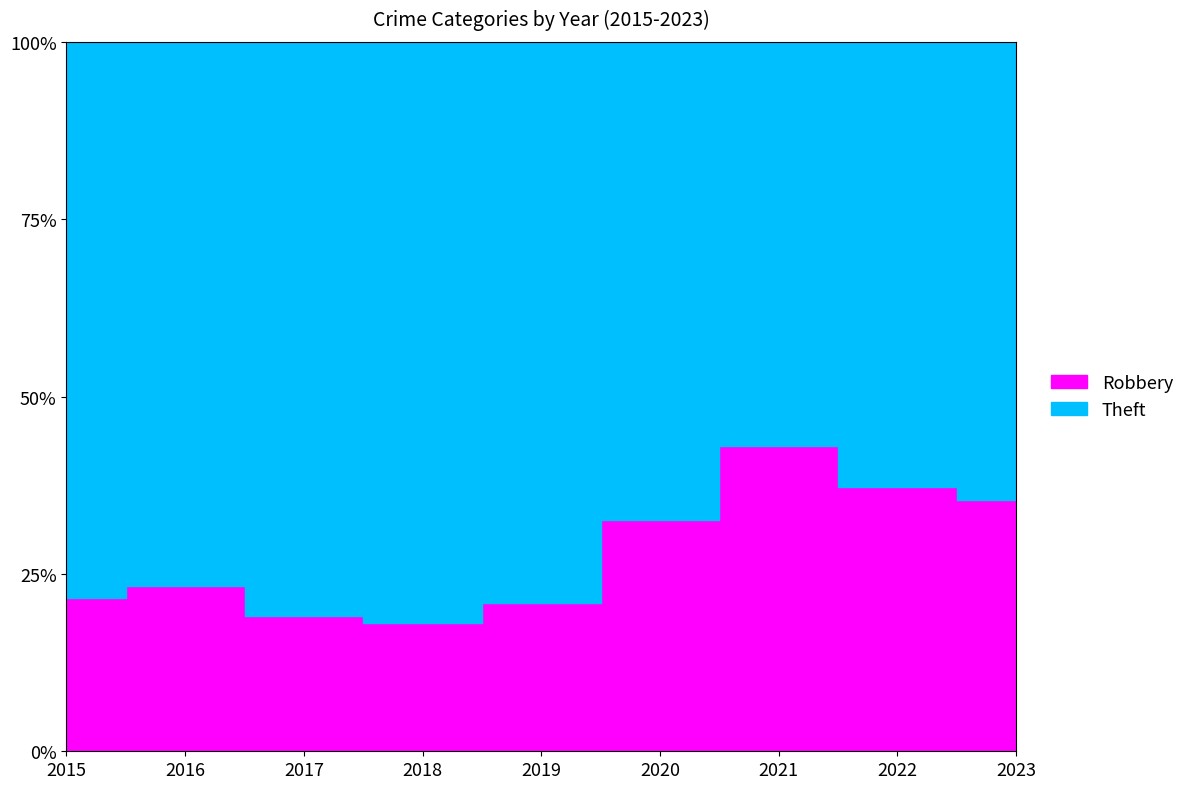

Is it true that Theft equals 493 at 2022?

False